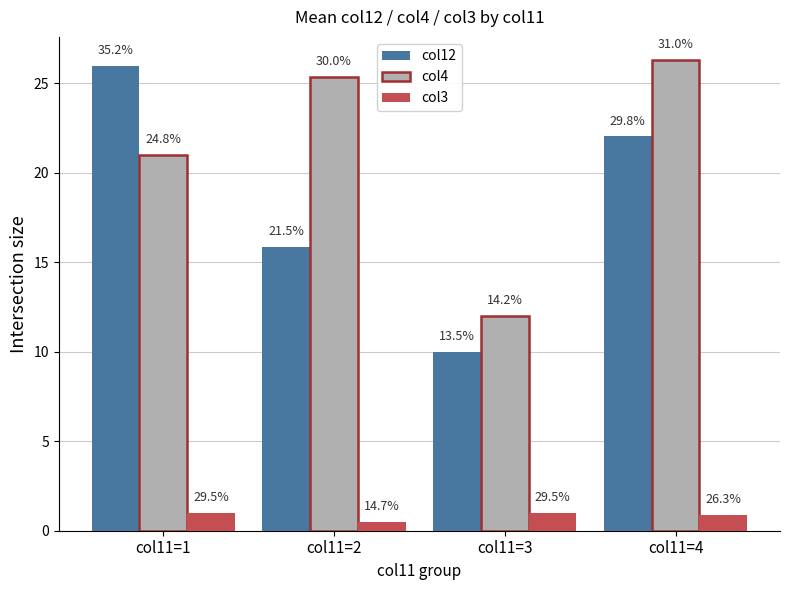

What are all the series names shown in the legend?

col12, col4, col3